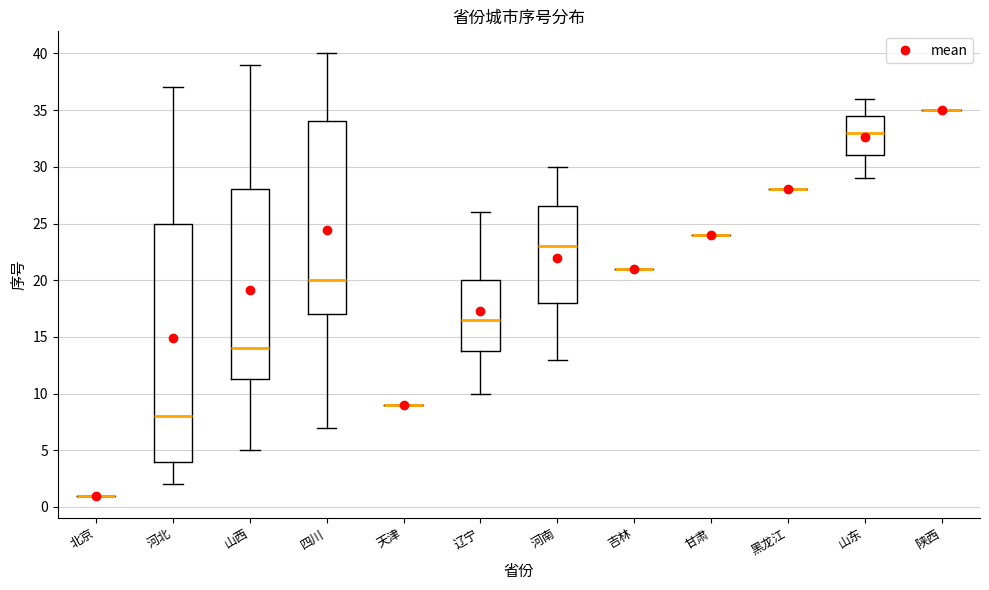

Which box is the tallest, from its lower edge to its upper edge?

河北